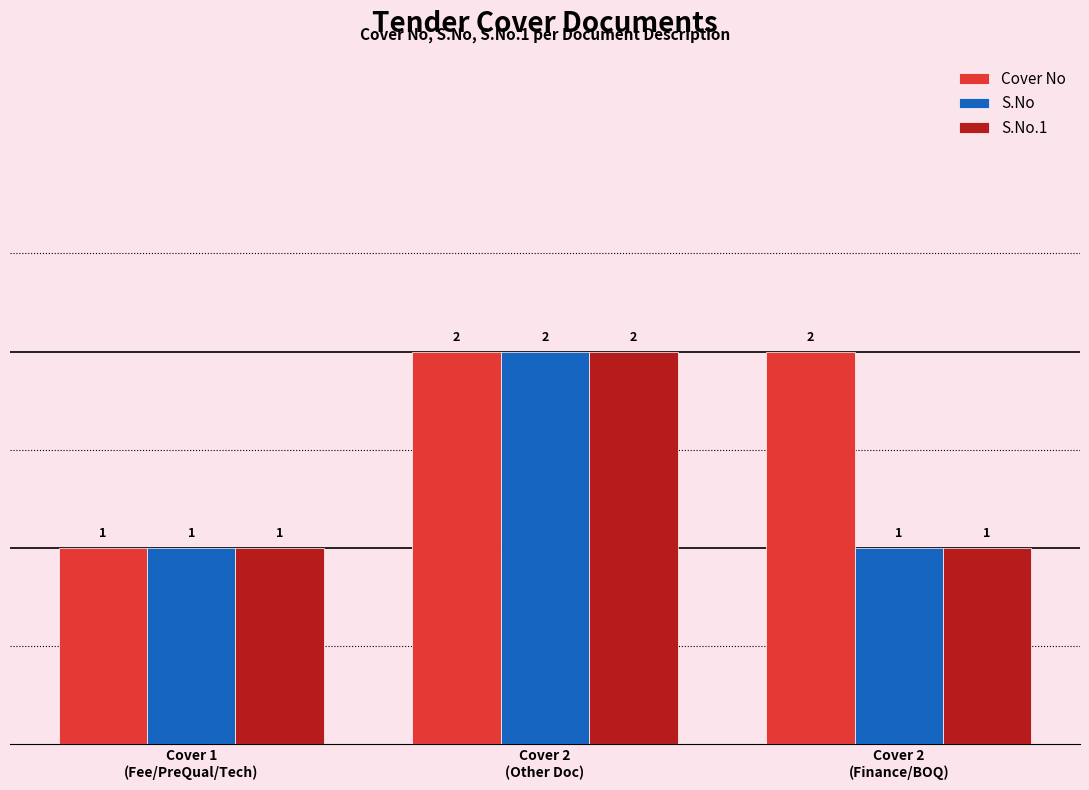

What is the difference between the maximum and minimum values in the S.No.1 series?

1